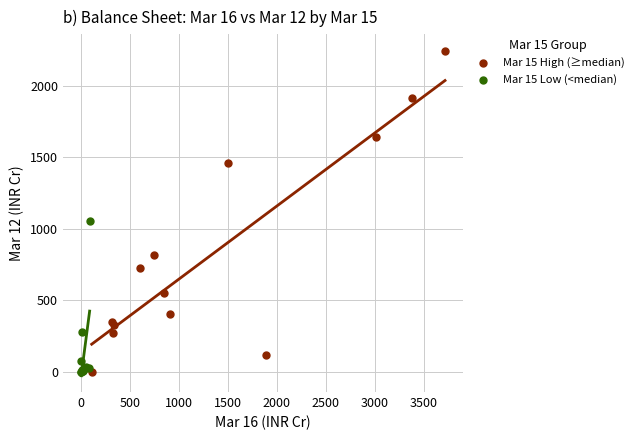

Which series has the widest spread of Y values?

Mar 15 High (≥median)